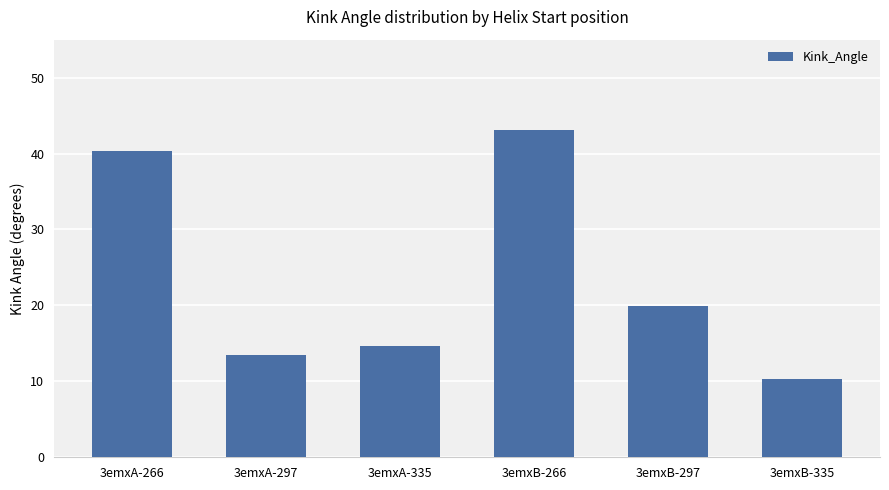

What is the value of the 1st bar from the left?

40.3